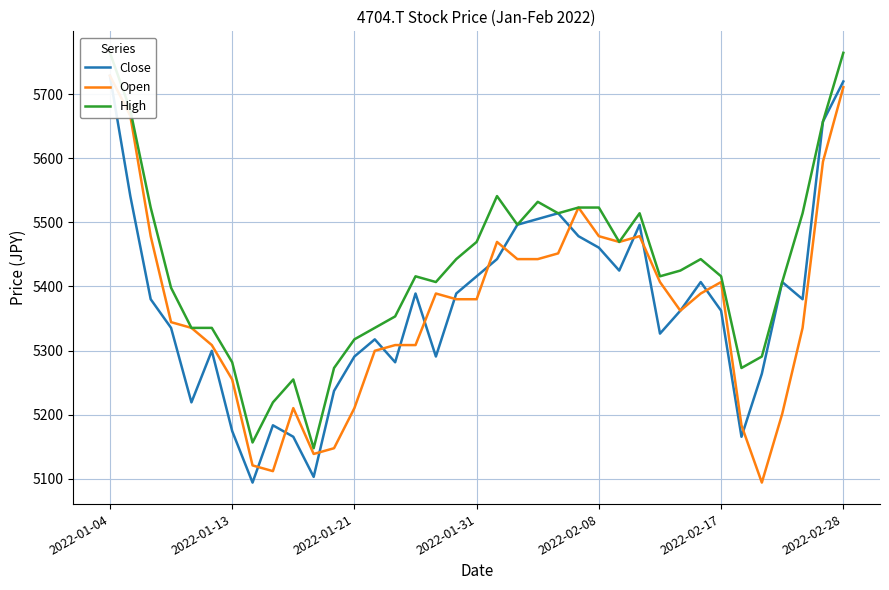

List the series in order of their peak value, highest first.

High, Close, Open